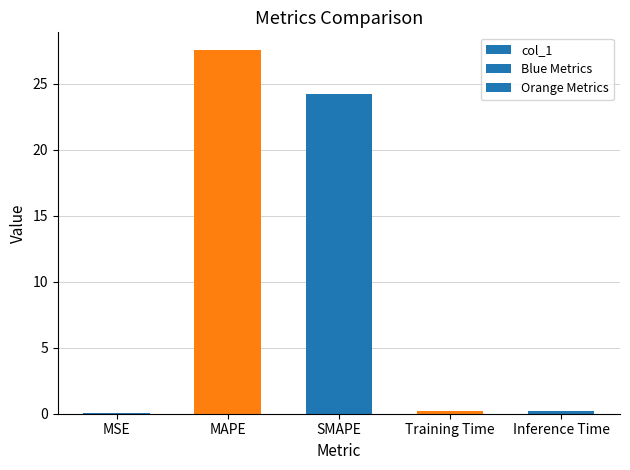

The value at MAPE is 16.5. True or false?

False